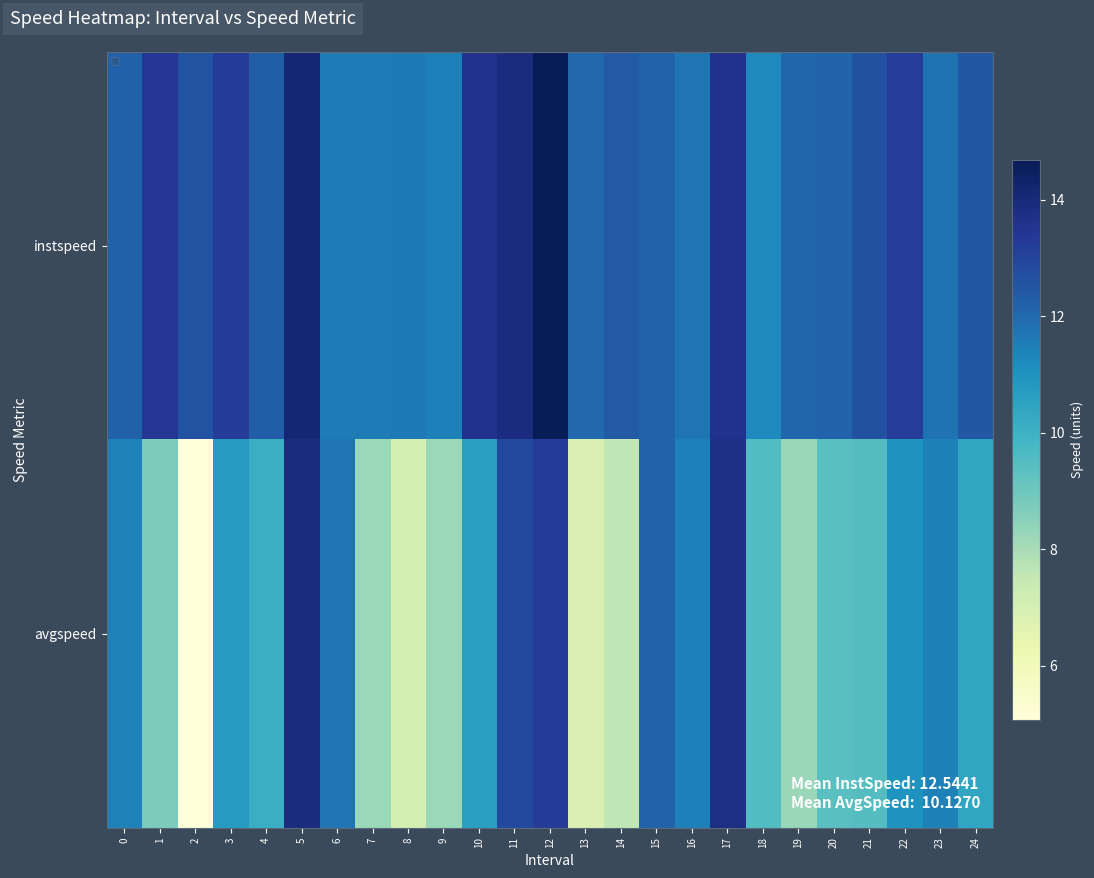

Rank the series by their maximum value, from highest to lowest.

instspeed, avgspeed